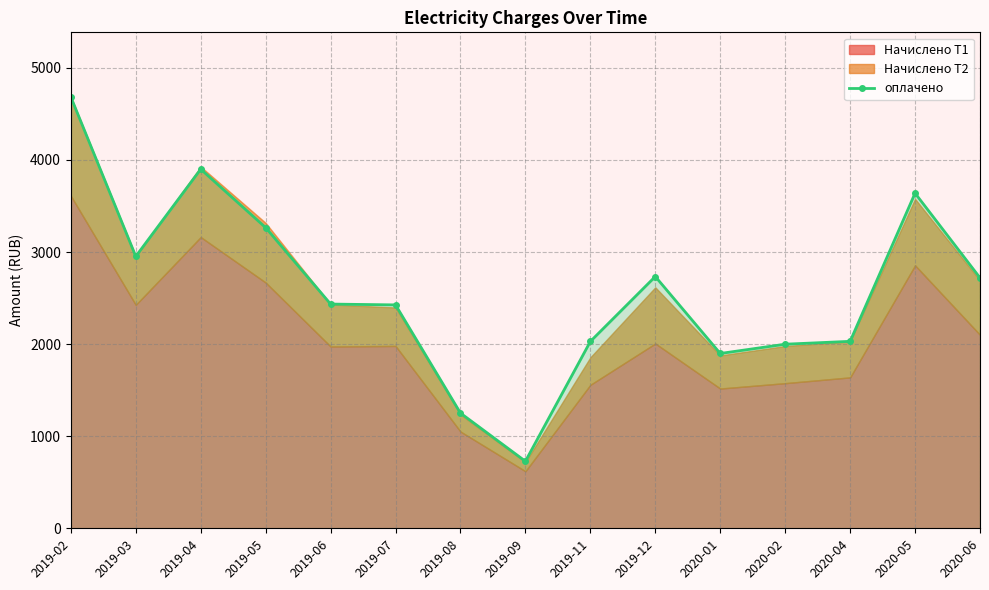

Reading left to right, extract all data points from this chart.

4684.0	2953.0	3900.0	3265.0	2435.0	2426.0	1251.0	728.0	2029.0	2734.1	1898.4	1999.2	2030.2	3639.0	2719.5